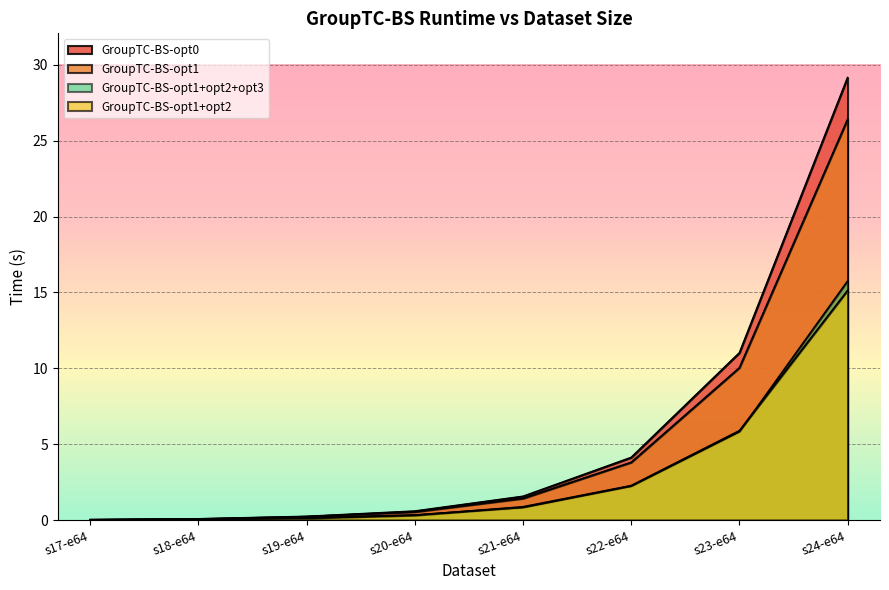

Is the value of GroupTC-BS-opt1 at s20-e64 greater than the value of GroupTC-BS-opt0 at s22-e64?

No